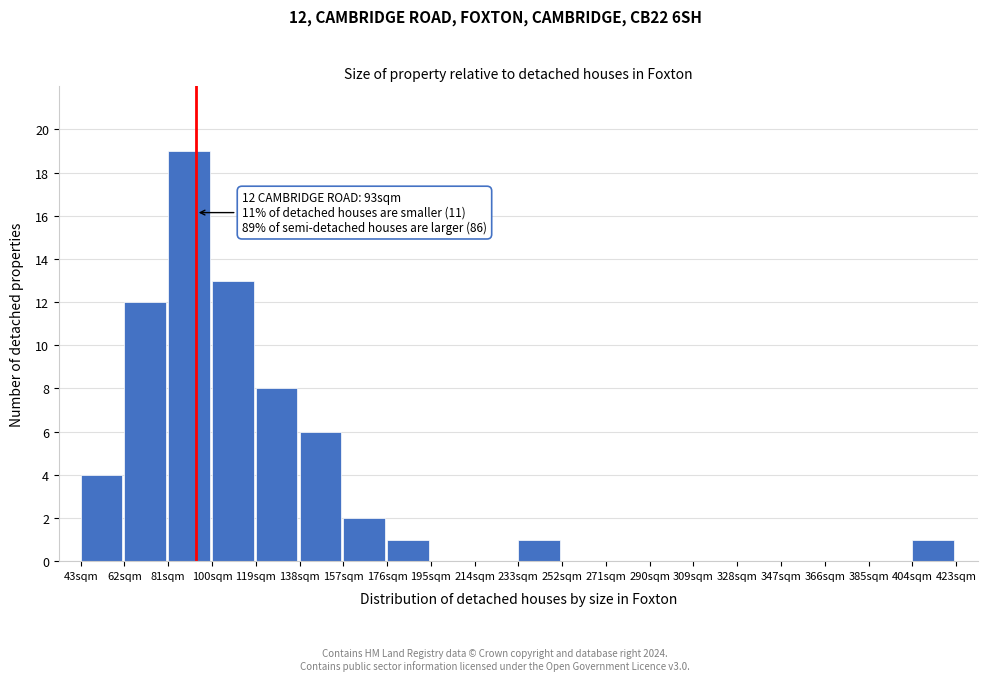

Reading left to right, list all the values displayed in this chart.

43sqm=4	62sqm=12	81sqm=19	100sqm=13	119sqm=8	138sqm=6	157sqm=2	176sqm=1	195sqm=0	214sqm=0	233sqm=1	252sqm=0	271sqm=0	290sqm=0	309sqm=0	328sqm=0	347sqm=0	366sqm=0	385sqm=0	404sqm=1